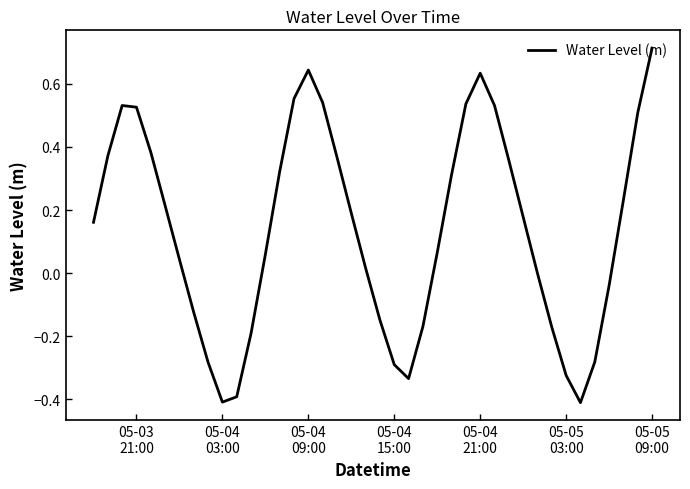

What is the smallest value displayed?

-0.4